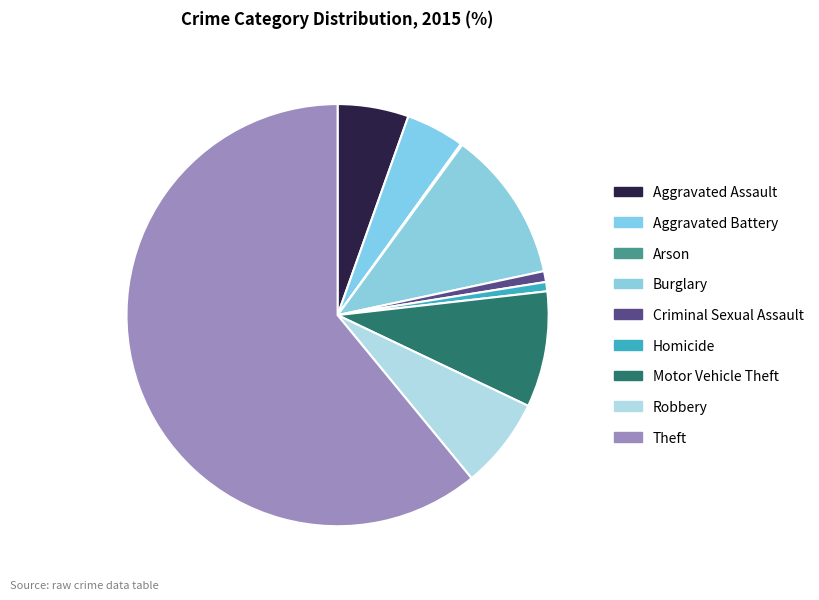

Which has a higher value, Robbery or Theft?

Theft